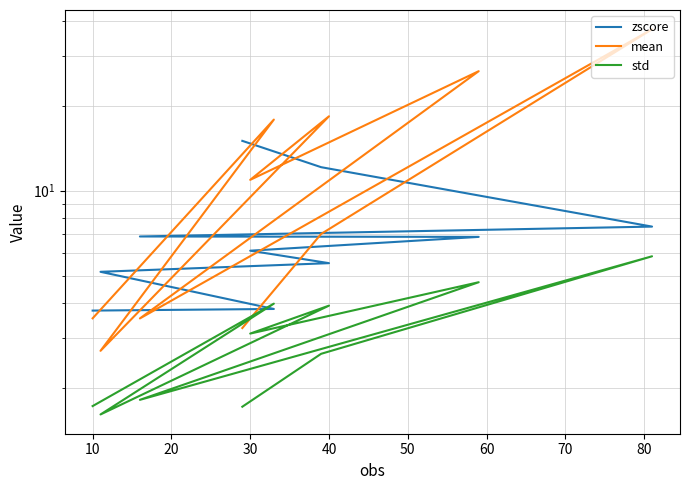

What is the value of the zscore point at the 7th from the left?

5.5